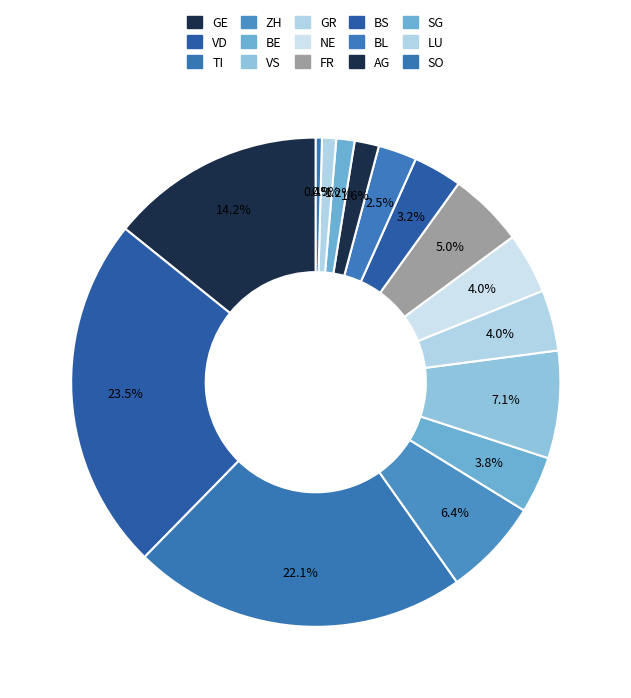

How many slices are in this pie chart?

15